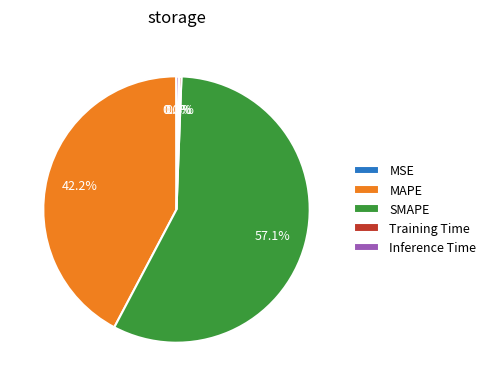

Which slice is the largest?

SMAPE